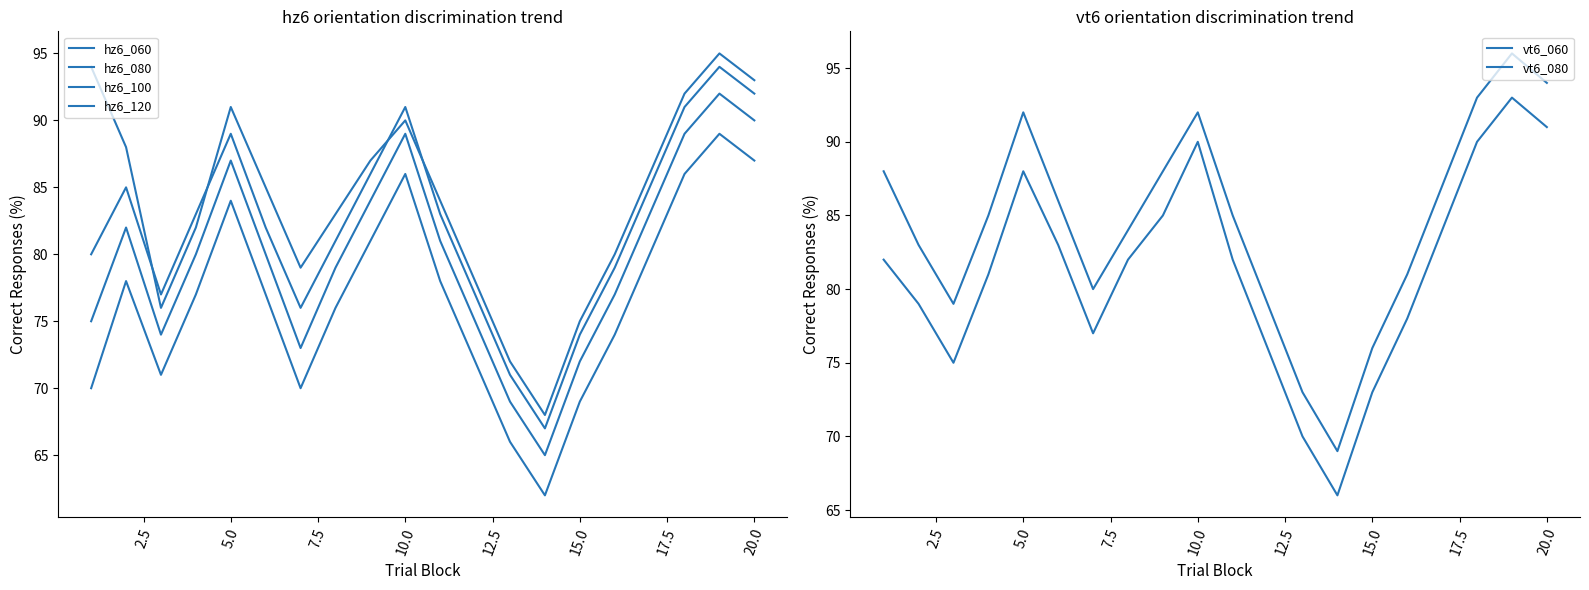

How many distinct data groups are displayed?

6